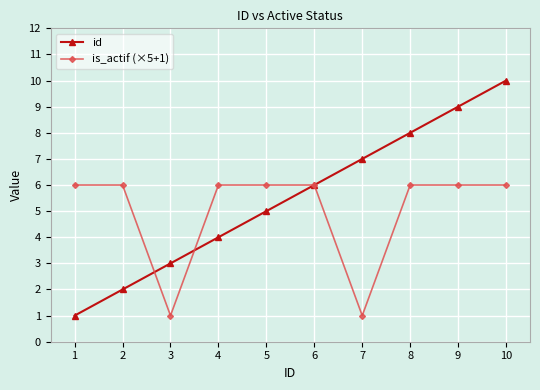

Does the chart have visible grid lines?

Yes